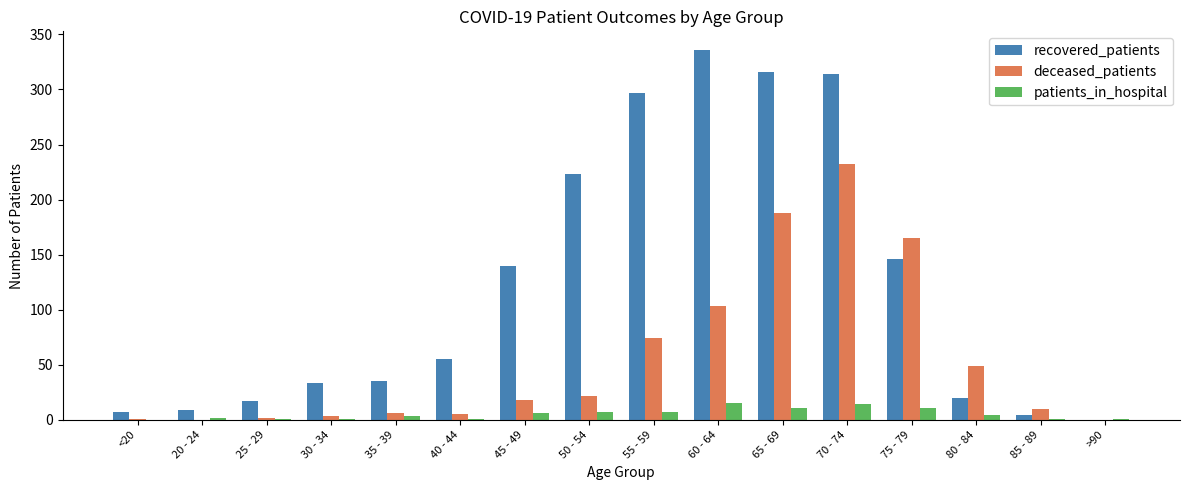

At which category is the sum across all series the highest?

70 - 74